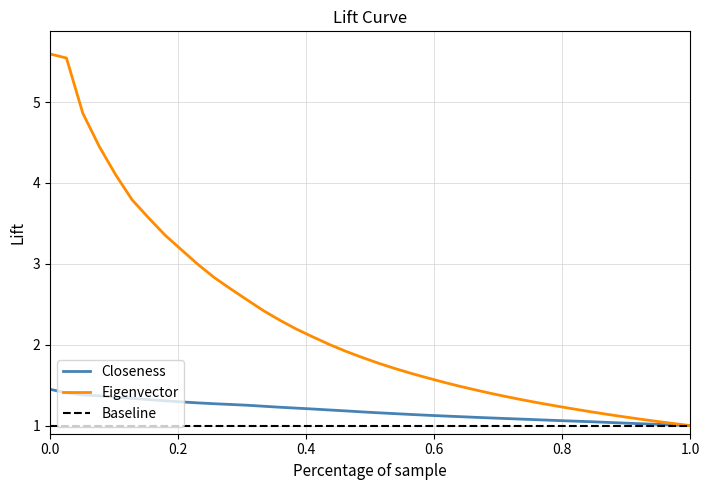

Which series has the largest range (max minus min)?

Eigenvector